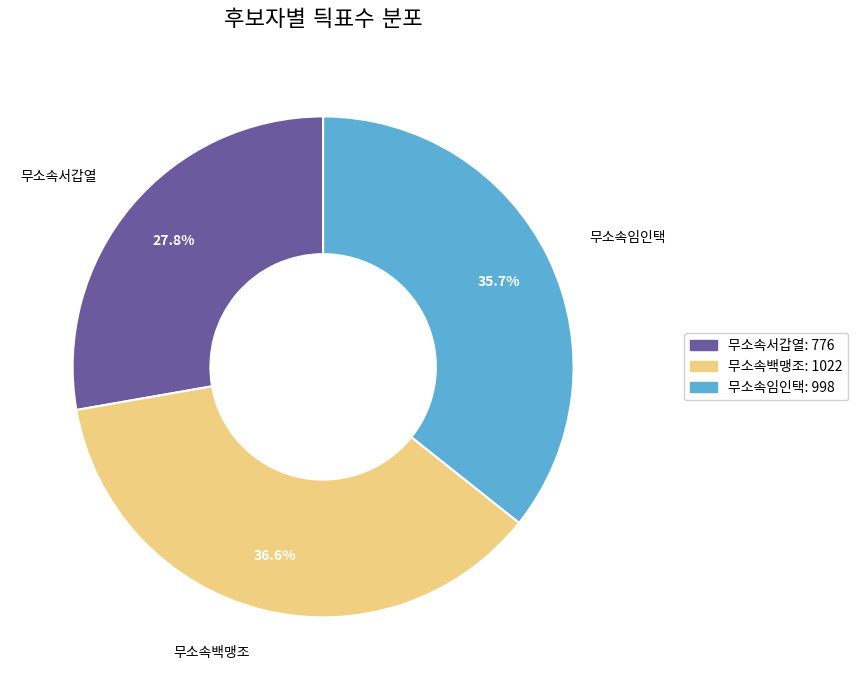

Is there any slice that represents more than half of the pie?

No